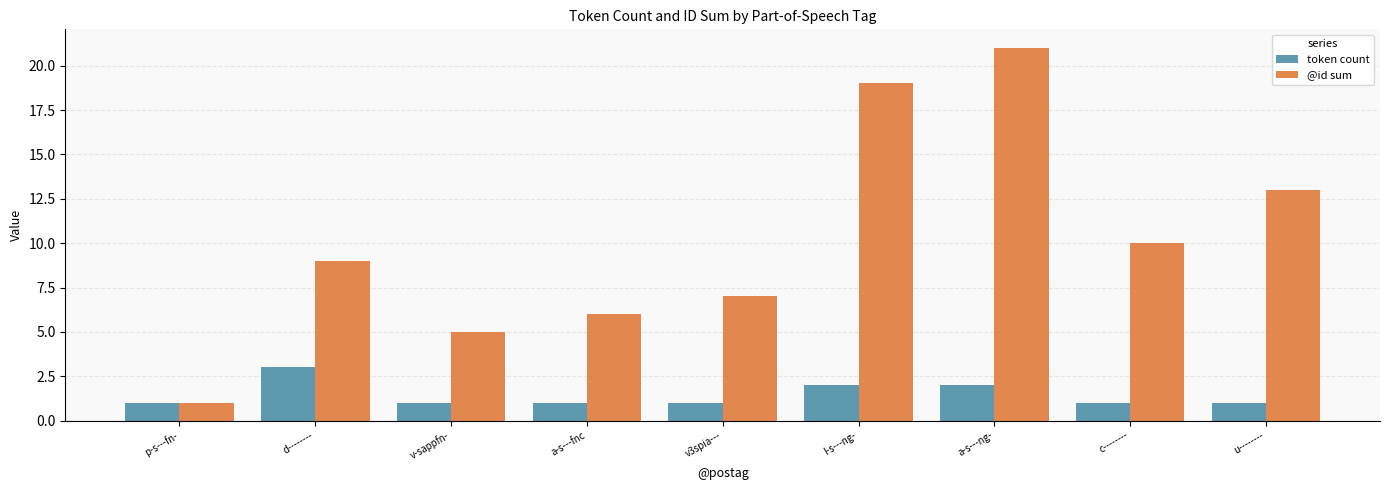

Are the bars horizontal?

No